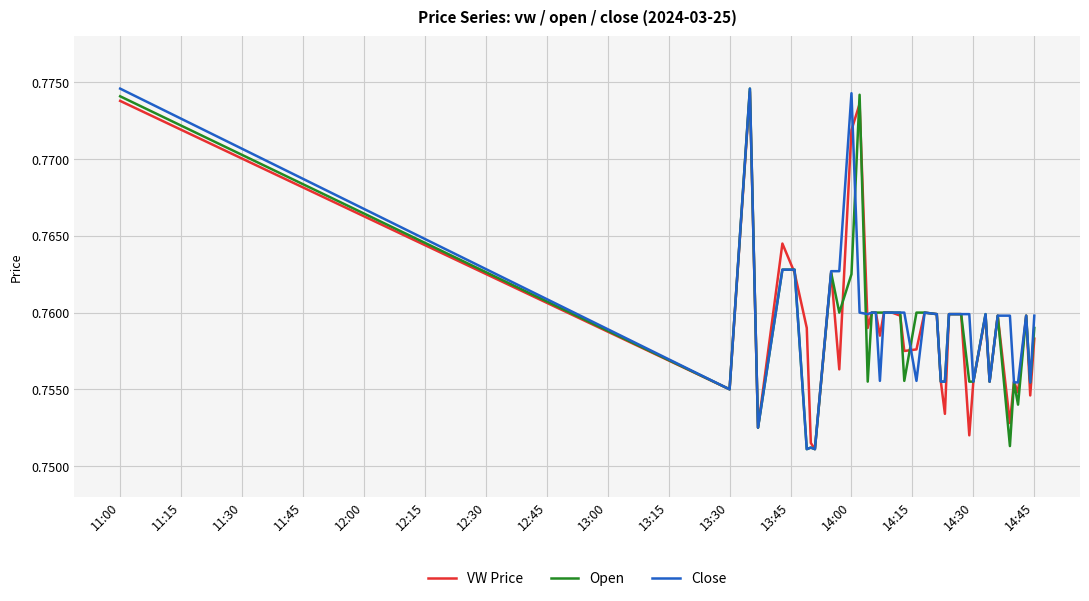

Does the chart display data point markers on the line(s)?

No